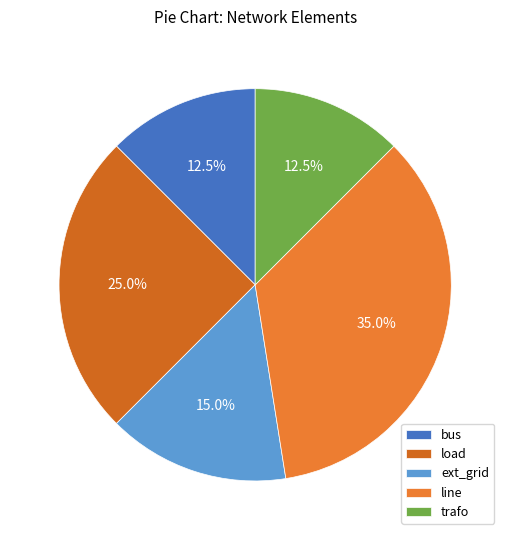

To the nearest percent, what percentage of the pie is bus?

12%